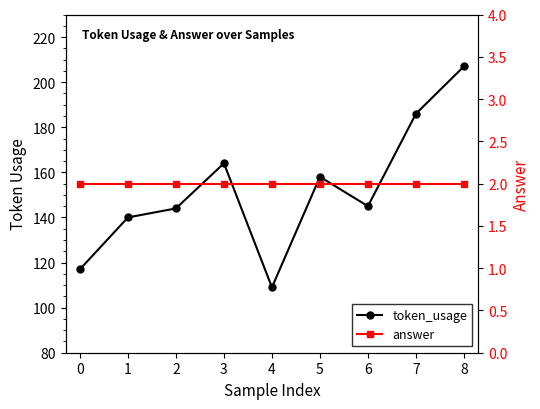

True or false: answer and token_usage cross at least once.

False